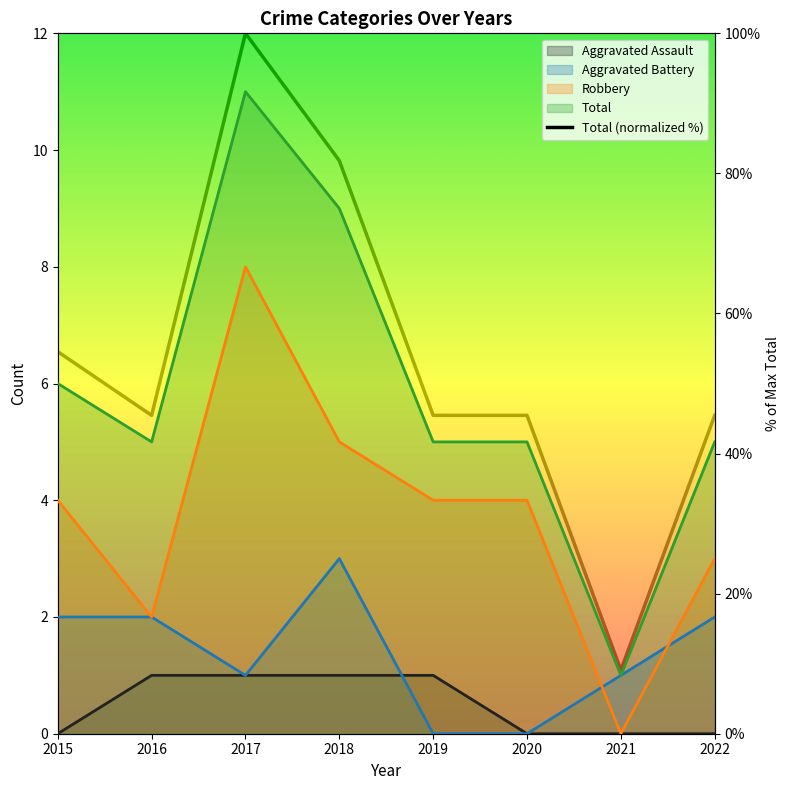

Rank the categories by value from lowest to highest.

2021, 2016, 2019, 2020, 2022, 2015, 2018, 2017